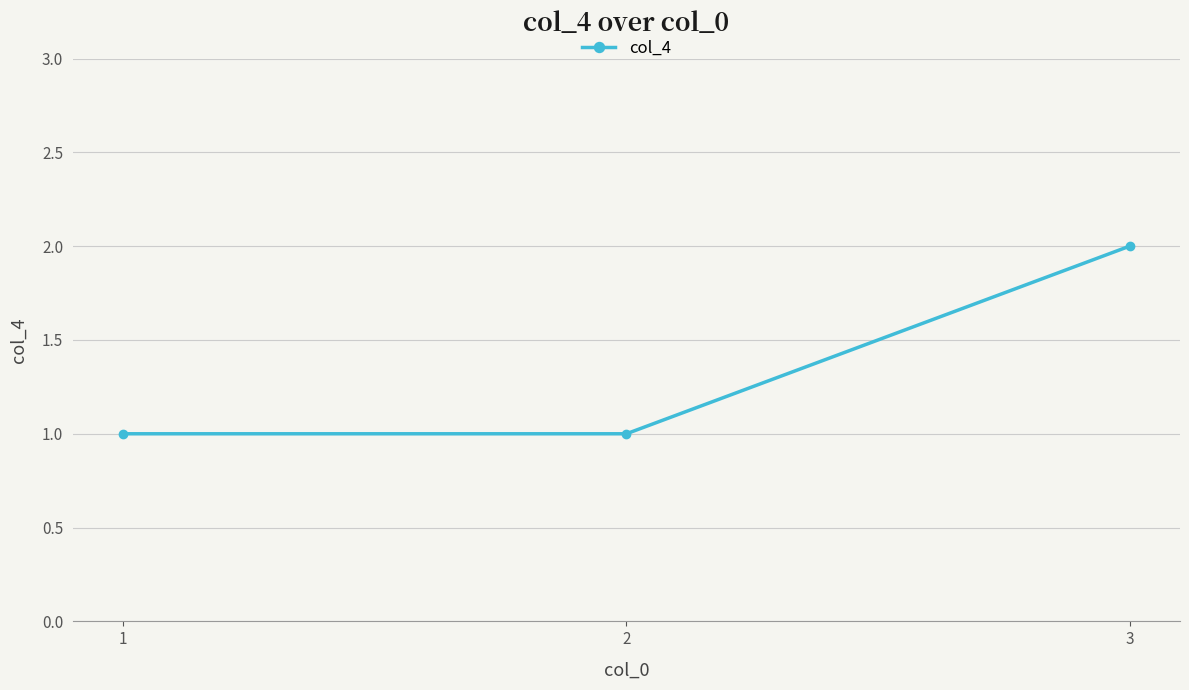

What is the change in value from 2 to 3?

+1